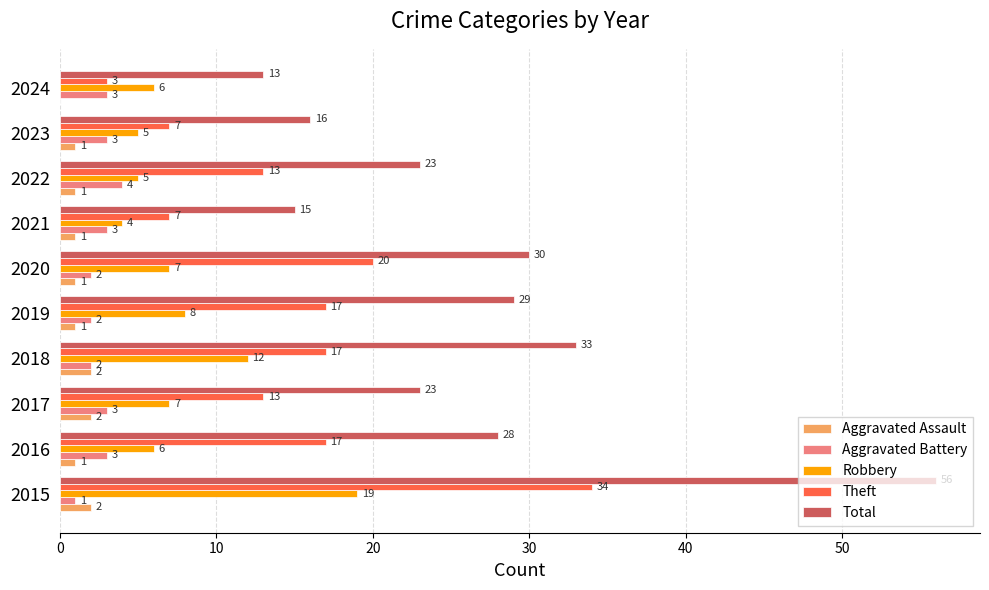

Which series has the widest spread of values?

Total